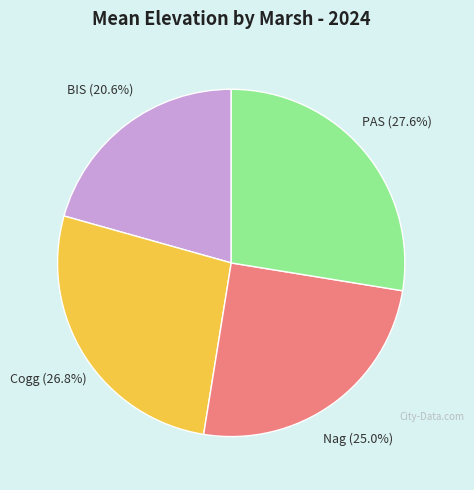

Is there any slice that represents more than half of the pie?

No